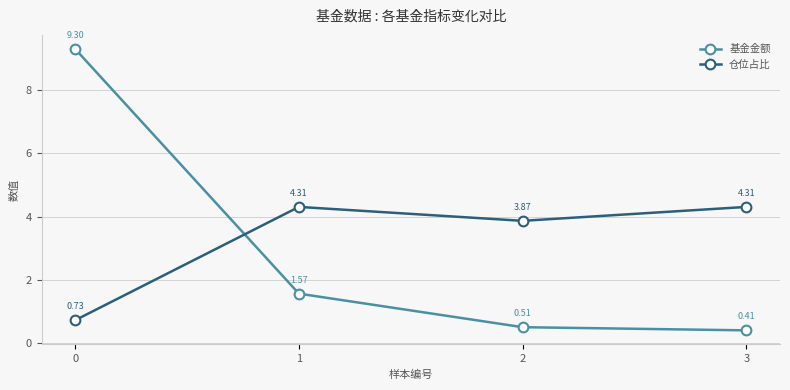

At 0, list the series in order from smallest to largest.

仓位占比, 基金金额